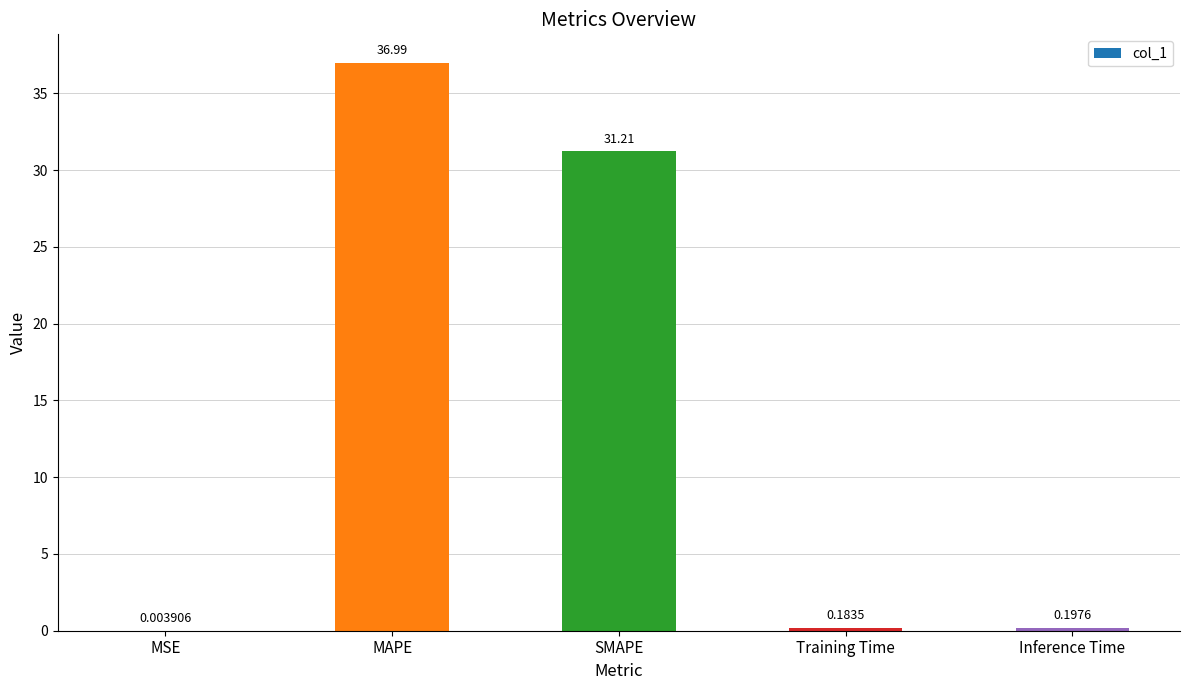

Are the bars horizontal?

No